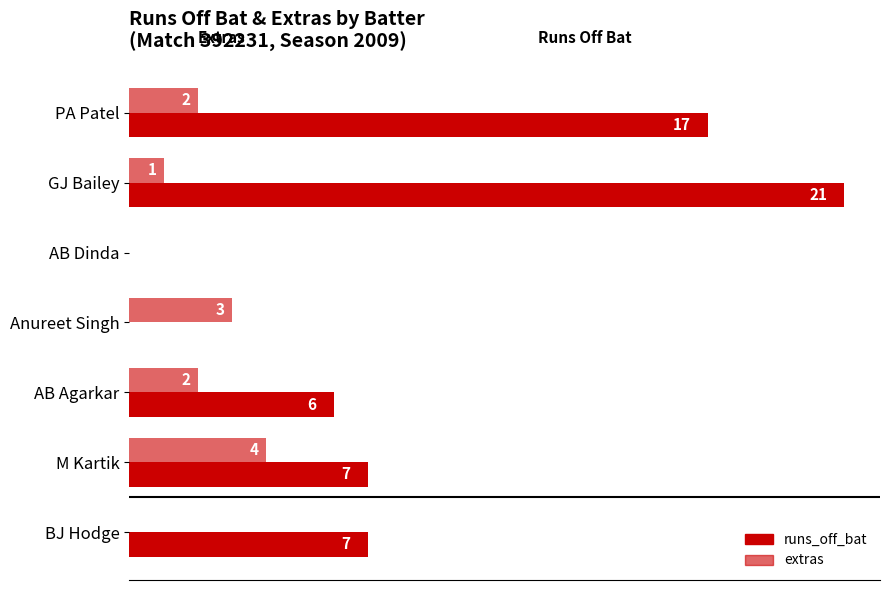

What is the value of the runs_off_bat bar at the 7th from the left?

7